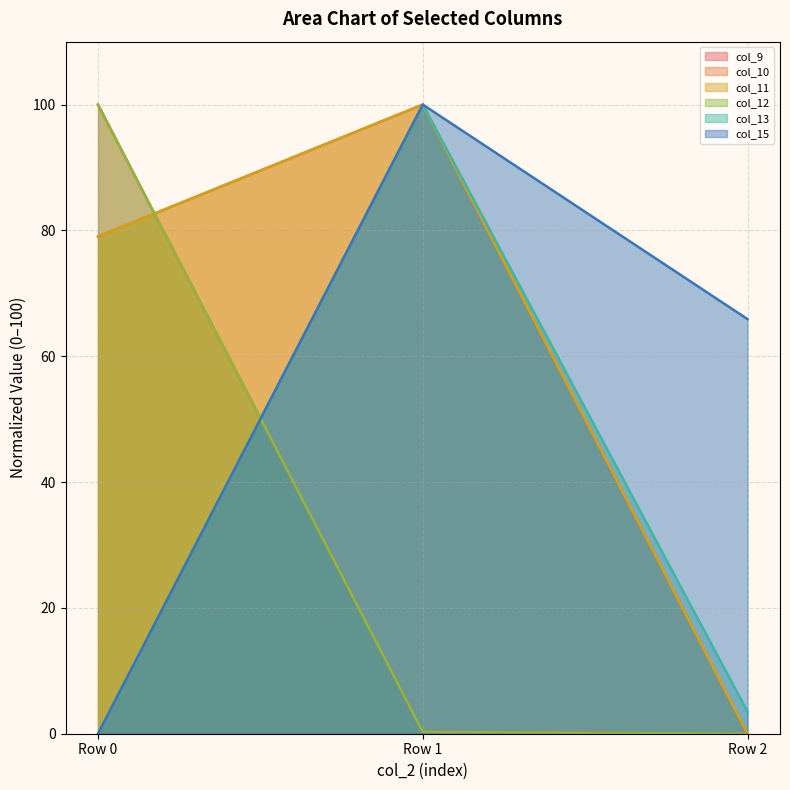

How many lines are shown in the chart?

6